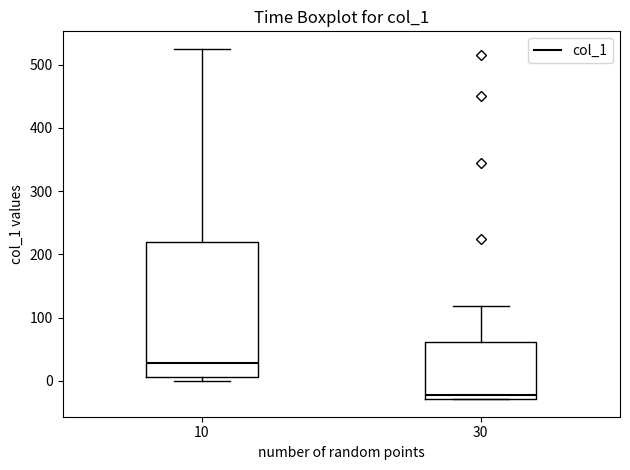

Reading left to right, read every box against the y-axis: the position of its median line, the range the box covers, and the ends of its whiskers. The values are not printed on the chart, so give them approximately, as read against the axis.

10: median 30, box 10 to 220, whiskers 0 to 530
30: median -20, box -30 to 60, whiskers -30 to 120